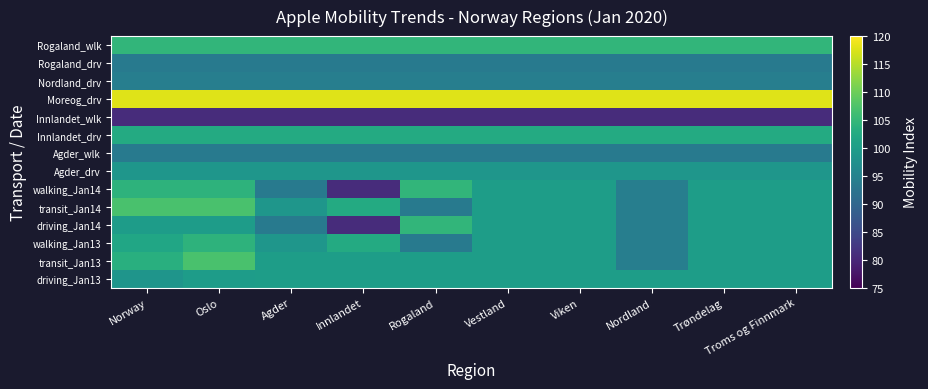

Reading left to right, transcribe all the data shown in this chart.

driving_Jan13: Norway=98.4	Oslo=99.8	Agder=100.0	Innlandet=100.0	Rogaland=100.0	Vestland=100.0	Viken=100.0	Nordland=100.0	Trøndelag=100.0	Troms og Finnmark=100.0
transit_Jan13: Norway=103.3	Oslo=107.1	Agder=100.0	Innlandet=100.0	Rogaland=100.0	Vestland=100.0	Viken=100.0	Nordland=94.2	Trøndelag=100.0	Troms og Finnmark=100.0
walking_Jan13: Norway=101.7	Oslo=104.1	Agder=98.6	Innlandet=102.6	Rogaland=93.3	Vestland=100.0	Viken=100.0	Nordland=94.2	Trøndelag=100.0	Troms og Finnmark=100.0
driving_Jan14: Norway=99.8	Oslo=99.8	Agder=93.3	Innlandet=80.7	Rogaland=104.6	Vestland=100.0	Viken=100.0	Nordland=94.2	Trøndelag=100.0	Troms og Finnmark=100.0
transit_Jan14: Norway=107.1	Oslo=107.1	Agder=98.6	Innlandet=102.6	Rogaland=93.3	Vestland=100.0	Viken=100.0	Nordland=94.2	Trøndelag=100.0	Troms og Finnmark=100.0
walking_Jan14: Norway=104.1	Oslo=104.1	Agder=93.3	Innlandet=80.7	Rogaland=104.6	Vestland=100.0	Viken=100.0	Nordland=94.2	Trøndelag=100.0	Troms og Finnmark=100.0
Agder_drv: Norway=98.6	Oslo=98.6	Agder=98.6	Innlandet=98.6	Rogaland=98.6	Vestland=98.6	Viken=98.6	Nordland=98.6	Trøndelag=98.6	Troms og Finnmark=98.6
Agder_wlk: Norway=93.3	Oslo=93.3	Agder=93.3	Innlandet=93.3	Rogaland=93.3	Vestland=93.3	Viken=93.3	Nordland=93.3	Trøndelag=93.3	Troms og Finnmark=93.3
Innlandet_drv: Norway=102.6	Oslo=102.6	Agder=102.6	Innlandet=102.6	Rogaland=102.6	Vestland=102.6	Viken=102.6	Nordland=102.6	Trøndelag=102.6	Troms og Finnmark=102.6
Innlandet_wlk: Norway=80.7	Oslo=80.7	Agder=80.7	Innlandet=80.7	Rogaland=80.7	Vestland=80.7	Viken=80.7	Nordland=80.7	Trøndelag=80.7	Troms og Finnmark=80.7
Moreog_drv: Norway=117.9	Oslo=117.9	Agder=117.9	Innlandet=117.9	Rogaland=117.9	Vestland=117.9	Viken=117.9	Nordland=117.9	Trøndelag=117.9	Troms og Finnmark=117.9
Nordland_drv: Norway=94.2	Oslo=94.2	Agder=94.2	Innlandet=94.2	Rogaland=94.2	Vestland=94.2	Viken=94.2	Nordland=94.2	Trøndelag=94.2	Troms og Finnmark=94.2
Rogaland_drv: Norway=93.3	Oslo=93.3	Agder=93.3	Innlandet=93.3	Rogaland=93.3	Vestland=93.3	Viken=93.3	Nordland=93.3	Trøndelag=93.3	Troms og Finnmark=93.3
Rogaland_wlk: Norway=104.6	Oslo=104.6	Agder=104.6	Innlandet=104.6	Rogaland=104.6	Vestland=104.6	Viken=104.6	Nordland=104.6	Trøndelag=104.6	Troms og Finnmark=104.6